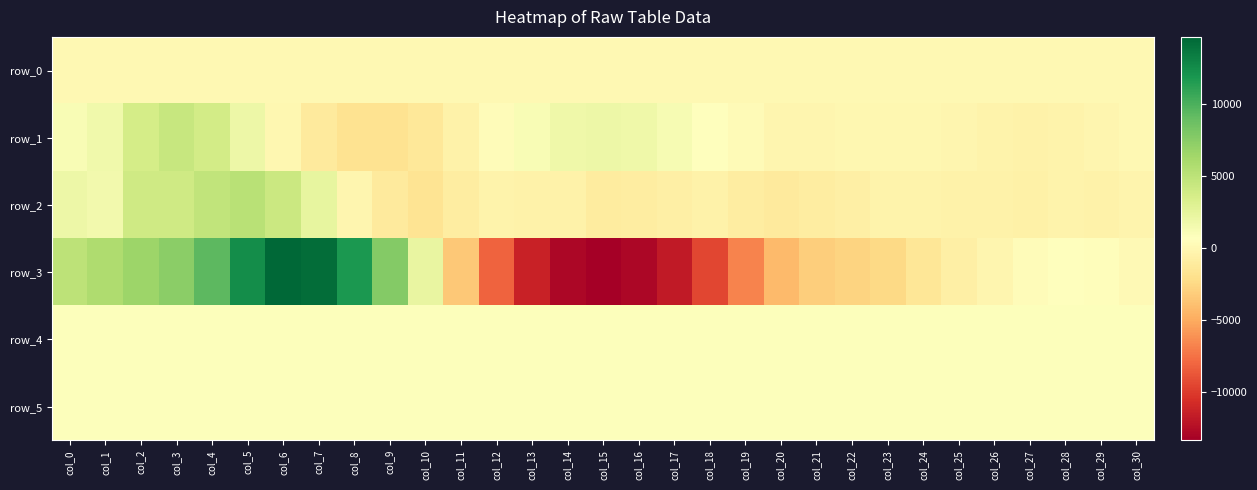

Which series has the largest range (max minus min)?

row_3